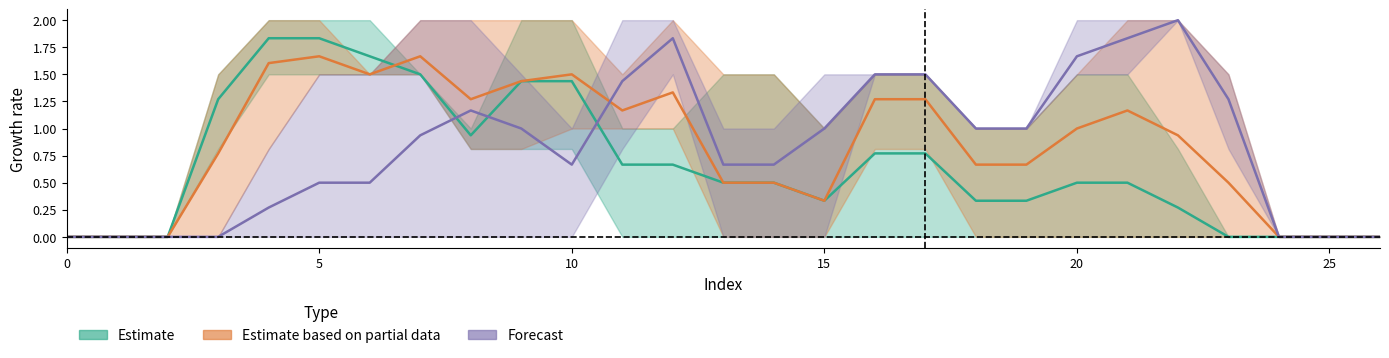

What is the greatest value displayed?

2.0